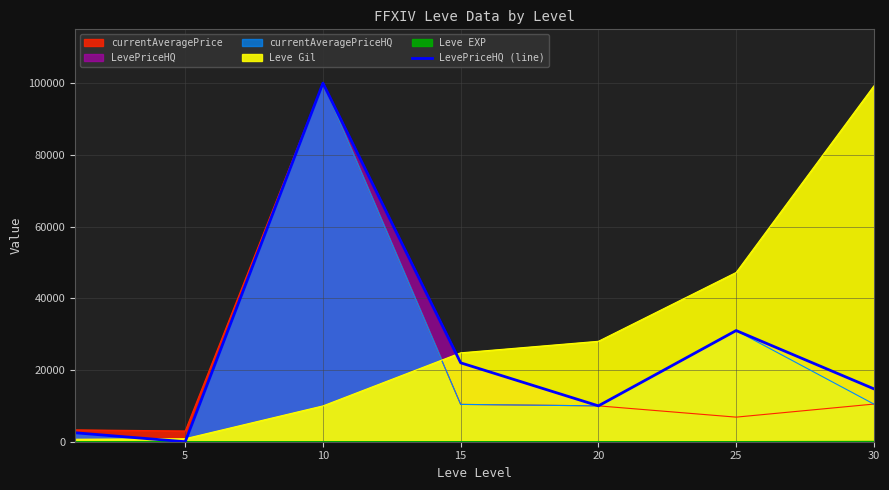

Reading right to left, what are all the values shown in this chart?

14750	31001	10000	22000	100000	0	2500